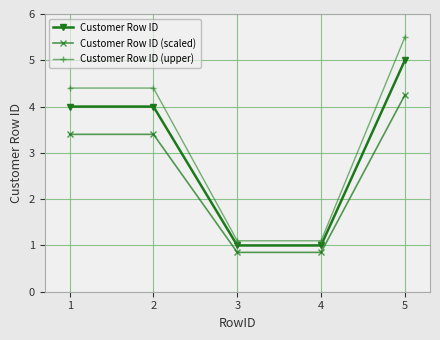

Is it true that Customer Row ID (scaled) equals 3.4 at 1?

True